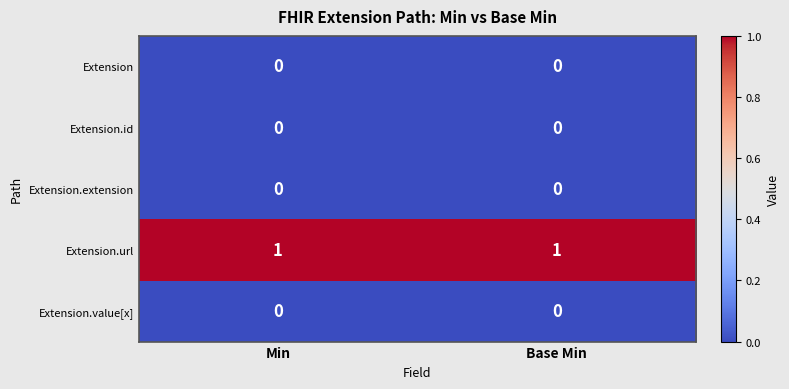

What is the spread (max minus min) of values at Base Min?

1